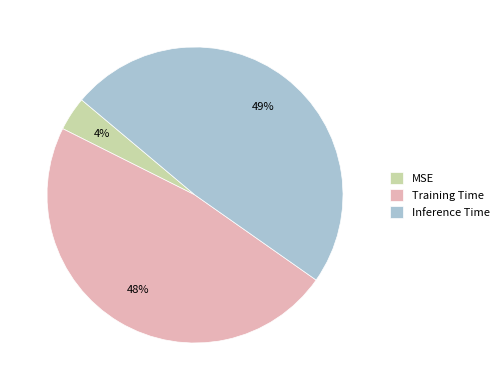

True or false: Inference Time accounts for 42% of the total.

False